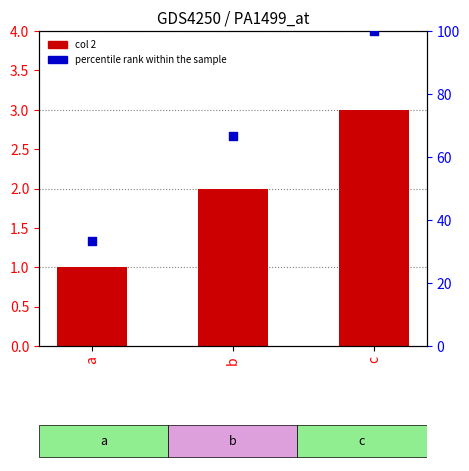

Is the value of col 2 at a greater than the value of percentile rank within the sample at b?

No